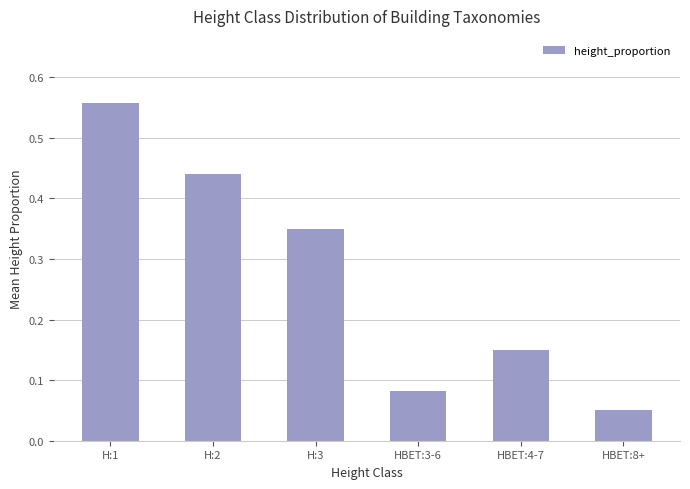

Which category has the lowest value across all series?

HBET:8+